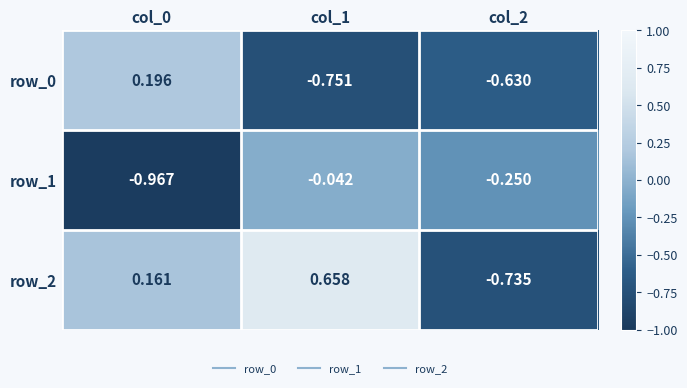

Reading left to right, transcribe all the data shown in this chart.

row_0: col_0=0.2	col_1=-0.8	col_2=-0.6
row_1: col_0=-1.0	col_1=-0.0	col_2=-0.3
row_2: col_0=0.2	col_1=0.7	col_2=-0.7